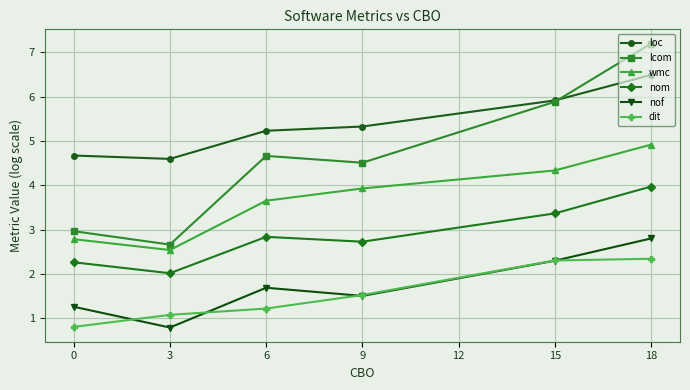

The value of wmc at 3 is 4.4. True or false?

False